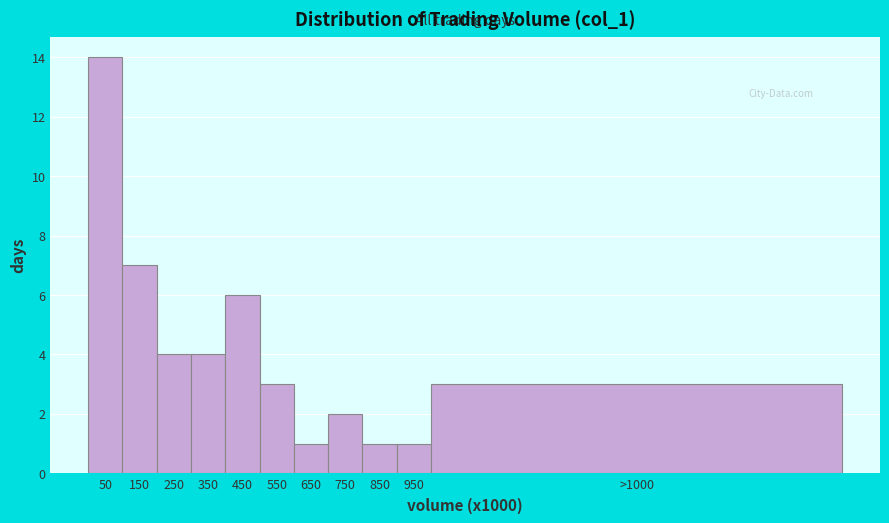

Reading left to right, what are all the values shown in this chart?

50=14	150=7	250=4	350=4	450=6	550=3	650=1	750=2	850=1	950=1	>1000=3